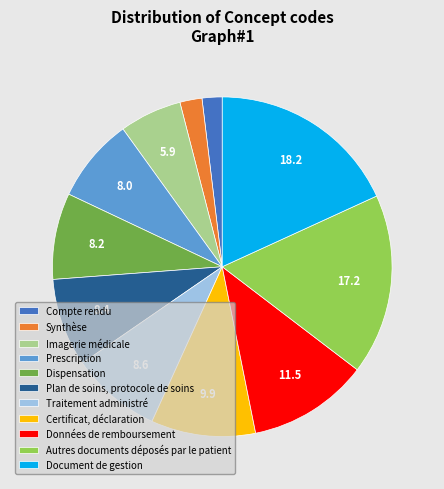

Between Traitement administré and Certificat, déclaration, which is larger?

Certificat, déclaration